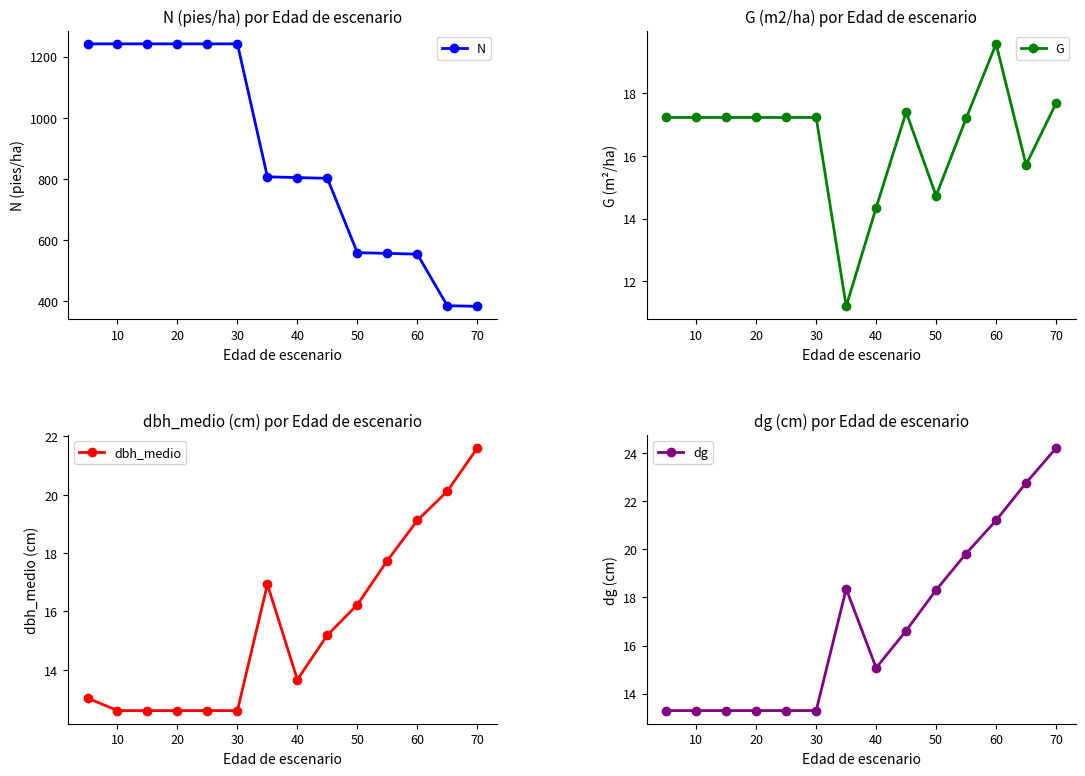

True or false: G has more than 1 points higher than both neighbors.

True